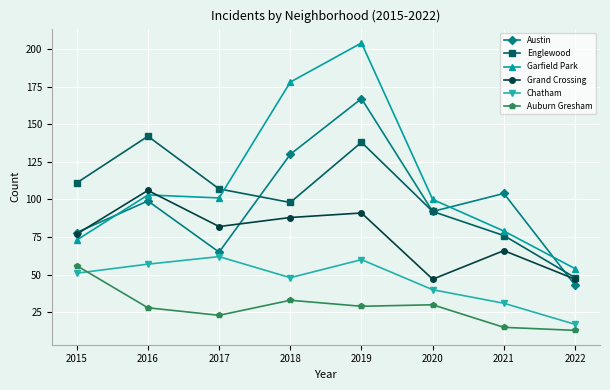

What is the difference between the highest and lowest values at 2016?

114